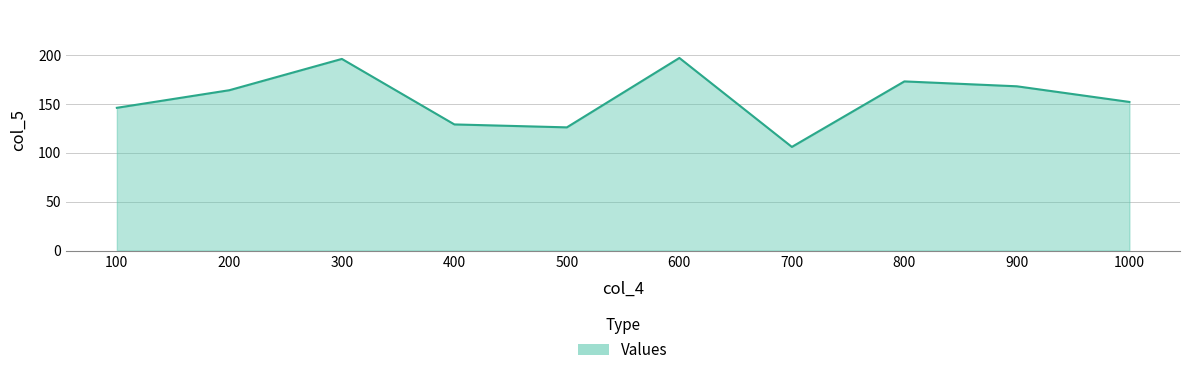

Reading left to right, what are all the values shown in this chart?

100=146	200=164	300=196	400=129	500=126	600=197	700=106	800=173	900=168	1000=152